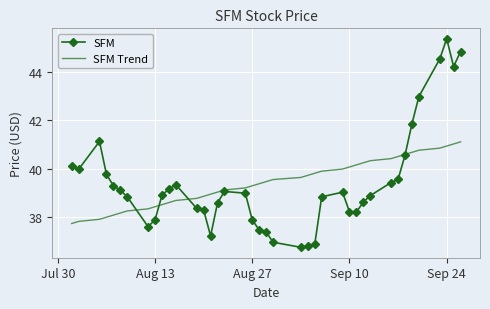

What is the minimum value for SFM?

36.8